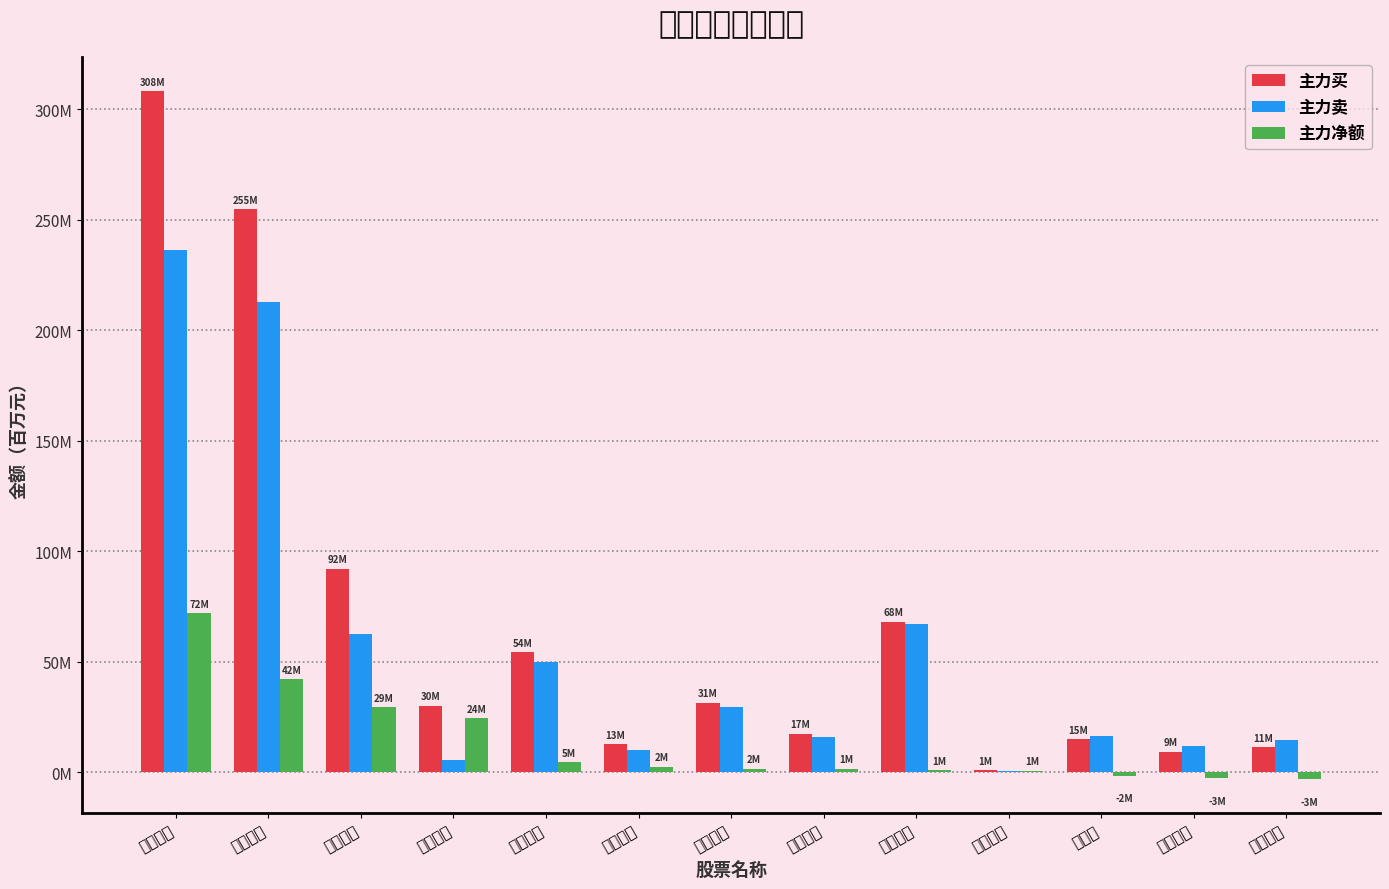

At 紫江企业, list the series in order from smallest to largest.

主力净额, 主力卖, 主力买